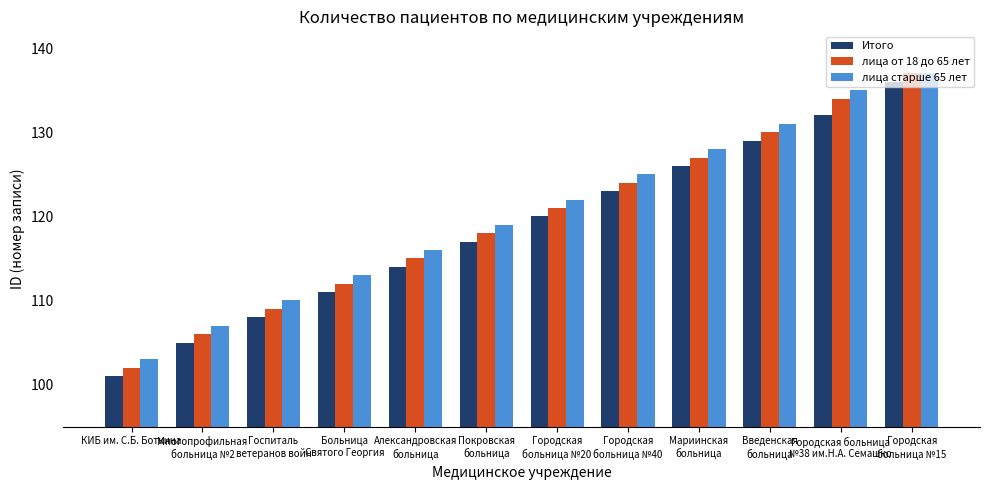

What is the approximate value of Итого at КИБ им. С.Б. Боткина, to the nearest 10?

100